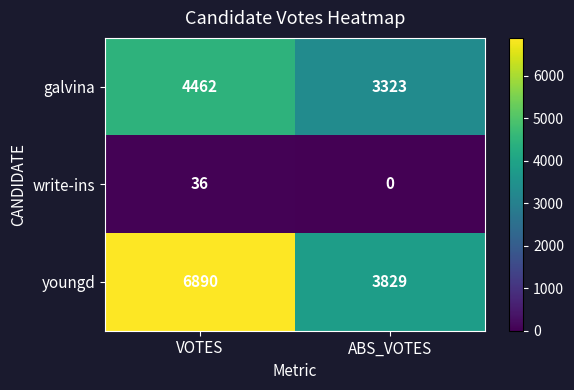

What is the sum of the write-ins values at ABS_VOTES and VOTES?

36